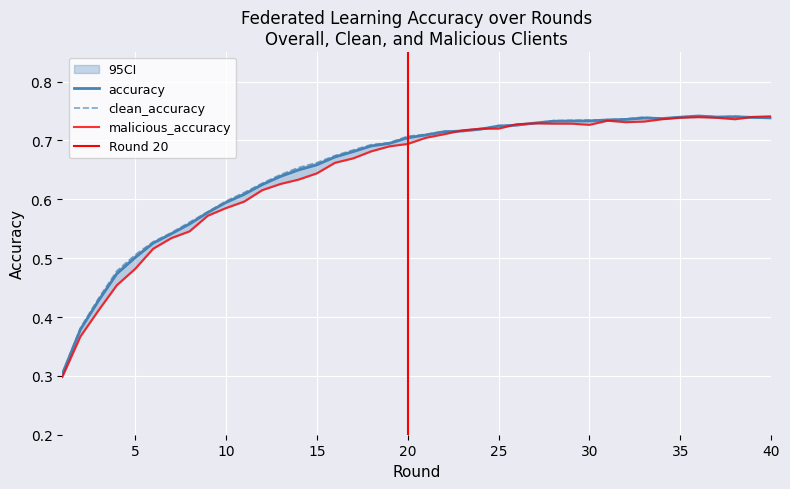

What is the difference between the malicious_accuracy values at 3 and 32?

0.3